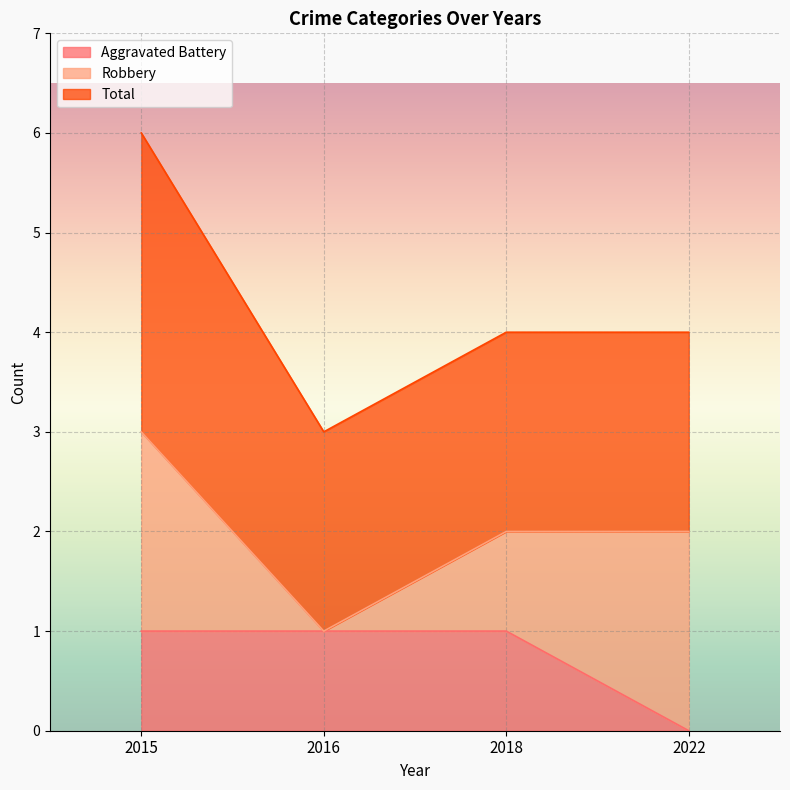

True or false: Total and Aggravated Battery cross at least once.

False